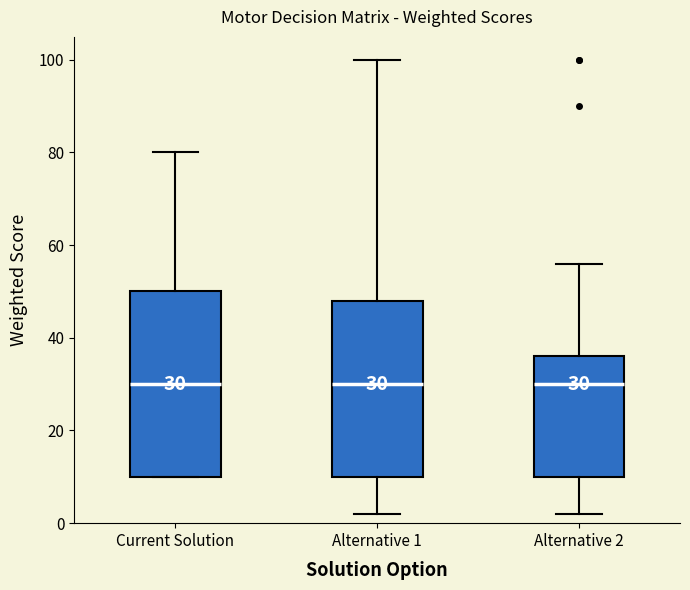

Comparing the boxes themselves (not the whiskers), which one is the tallest?

Current Solution